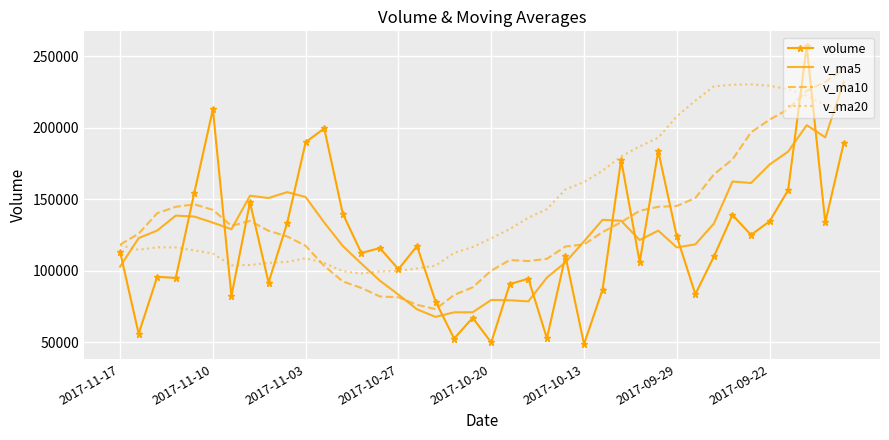

Which series has the largest total across all categories?

v_ma20